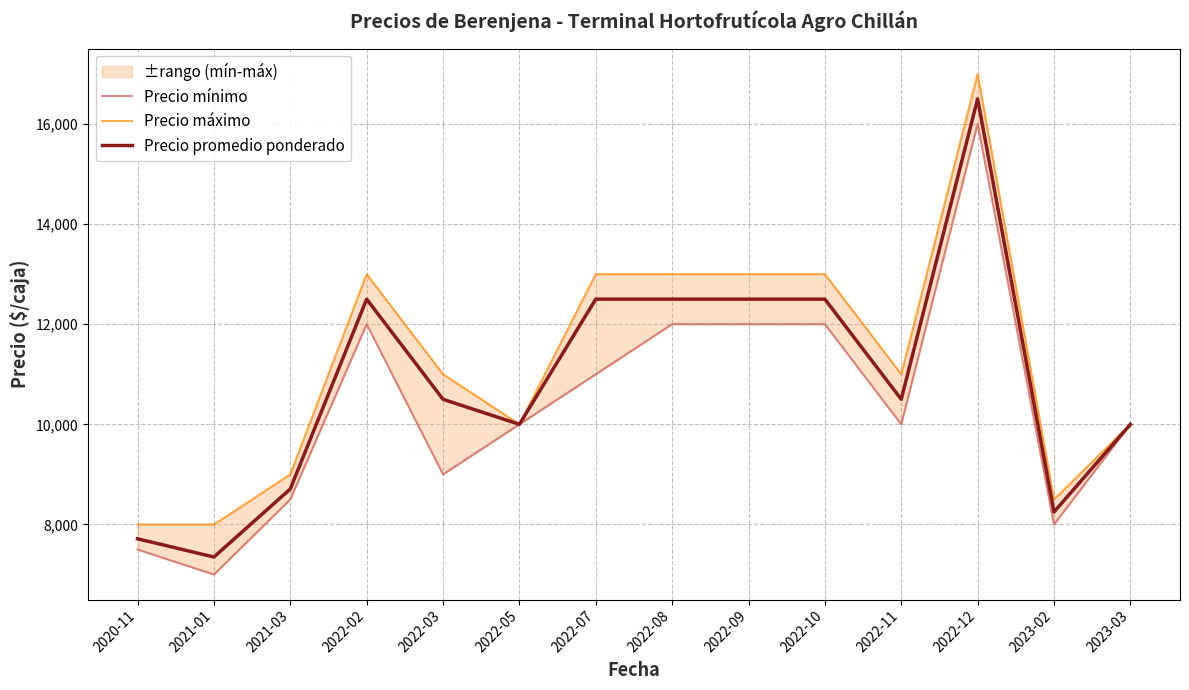

What is the difference between the maximum and minimum values in the Precio promedio ponderado series?

9150